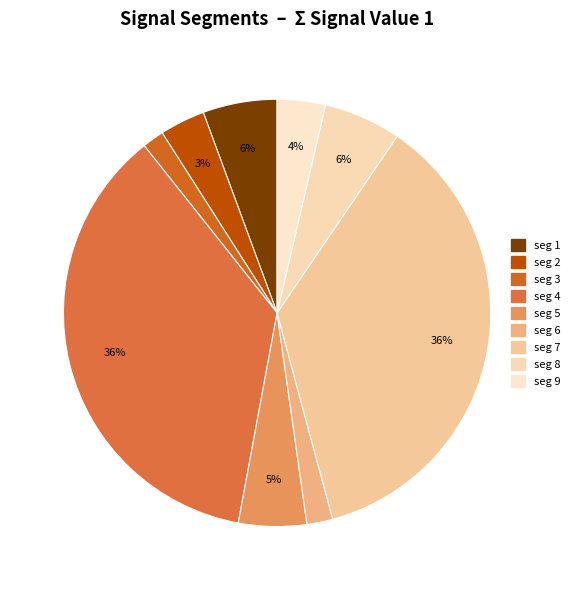

Count the number of slices in the pie.

9